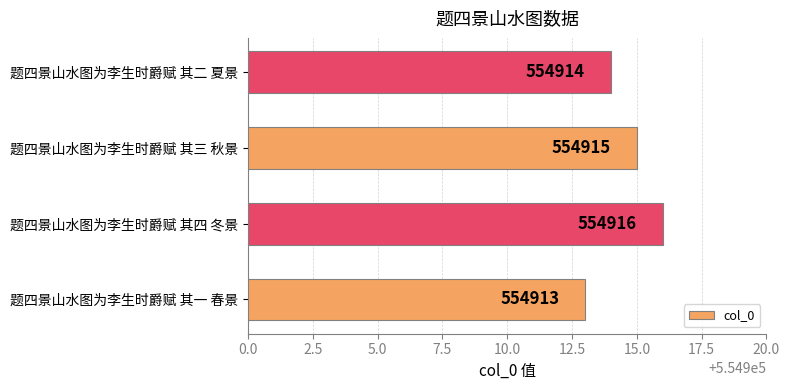

What is the difference between the maximum and minimum values?

3